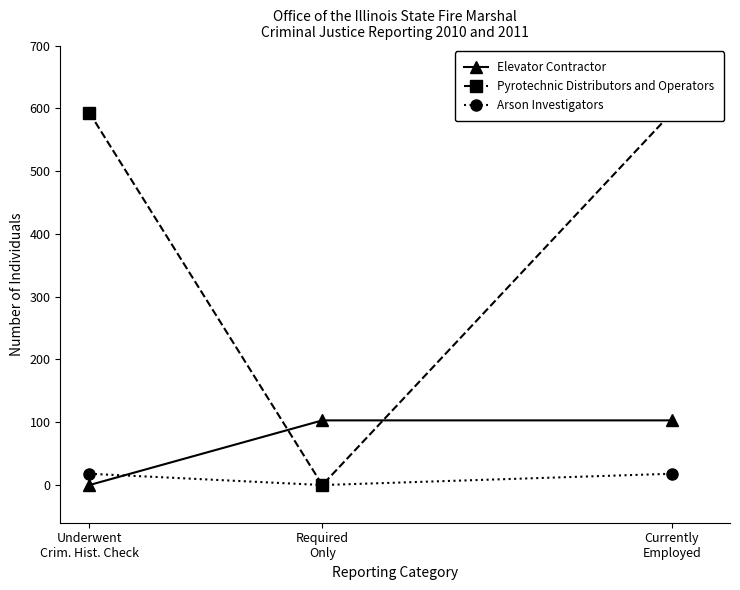

How many values in Arson Investigators are above zero?

2